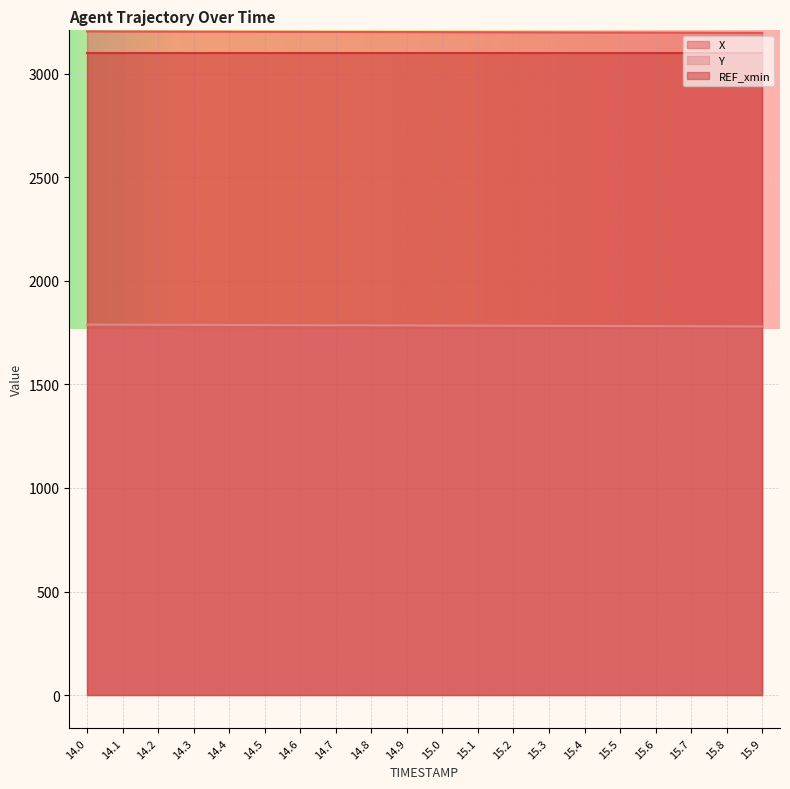

Which category has the lowest value in the X series?

15.9